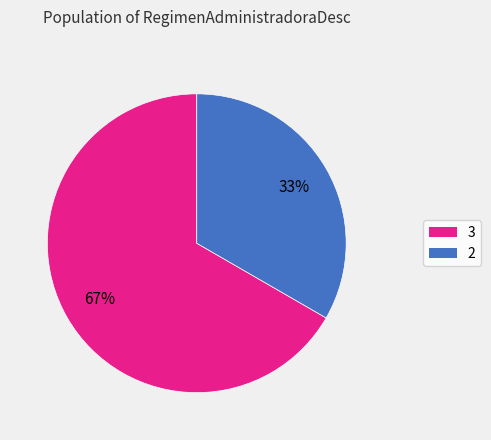

What percentage is the 2 slice, to the nearest percent?

33%